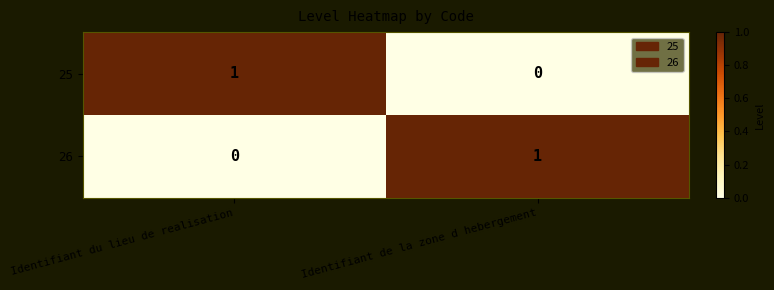

The value of 25 at Identifiant du lieu de realisation is 2. True or false?

False